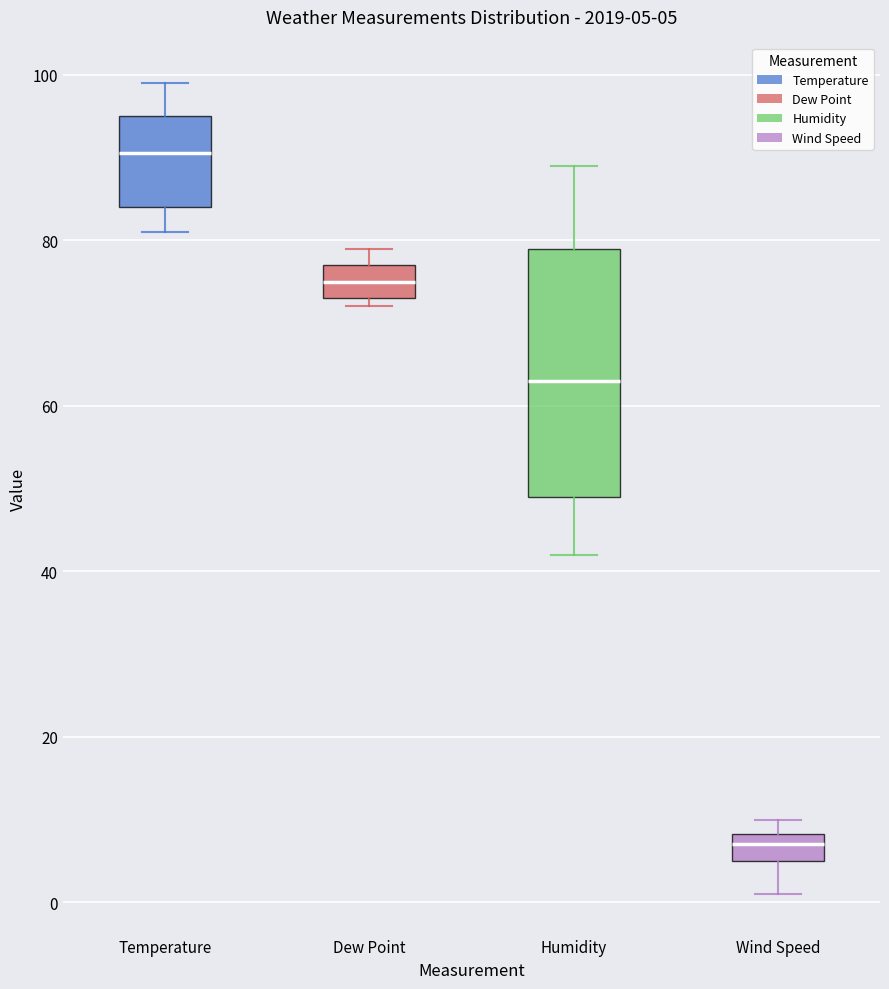

Comparing the boxes themselves (not the whiskers), which one is the tallest?

Humidity